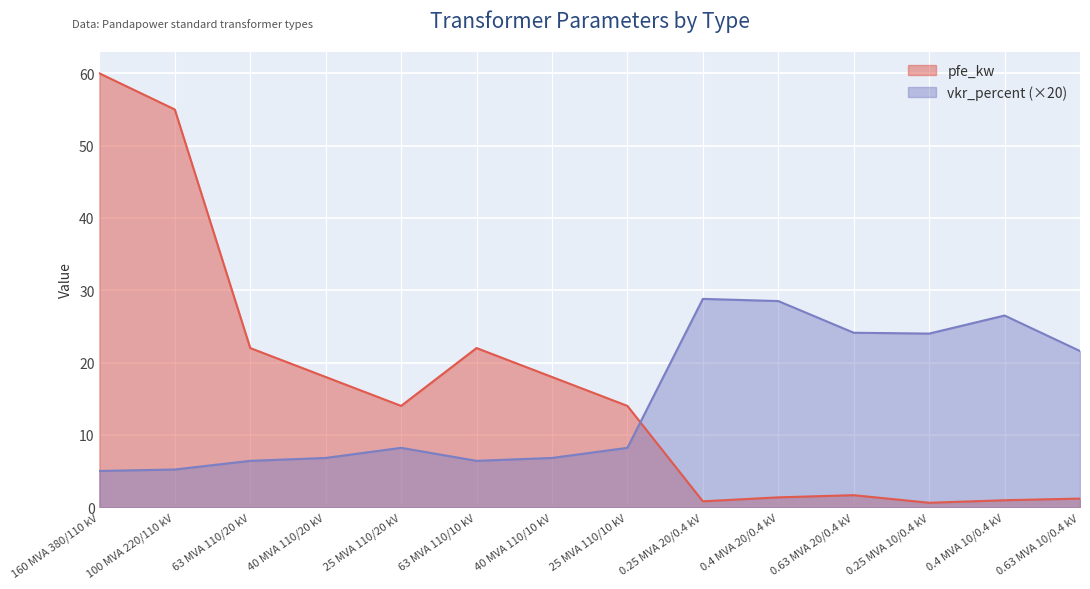

Reading left to right, extract all data points from this chart.

pfe_kw: 60.0	55.0	22.0	18.0	14.0	22.0	18.0	14.0	0.8	1.4	1.6	0.6	0.9	1.2
vkr_percent: 5.0	5.2	6.4	6.8	8.2	6.4	6.8	8.2	28.8	28.5	24.1	24.0	26.5	21.6